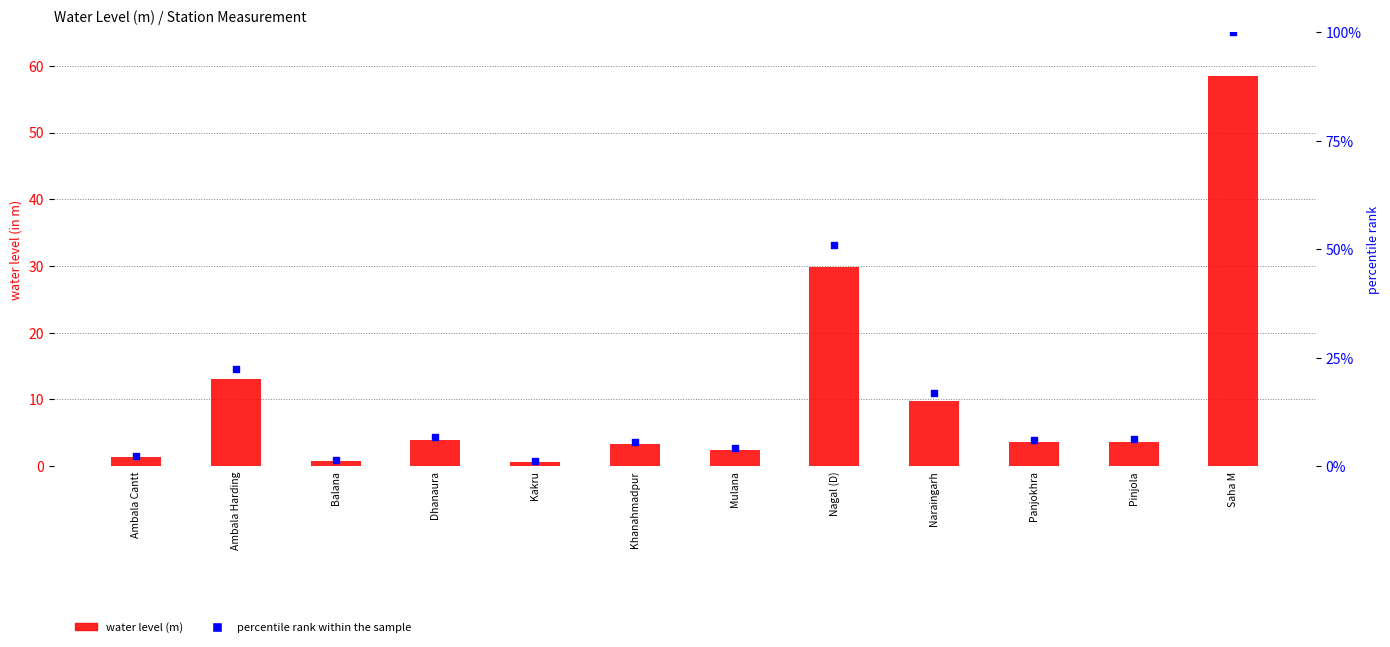

Is the value of water level (m) at Nagal (D) greater than the value of percentile rank within the sample at Dhanaura?

Yes